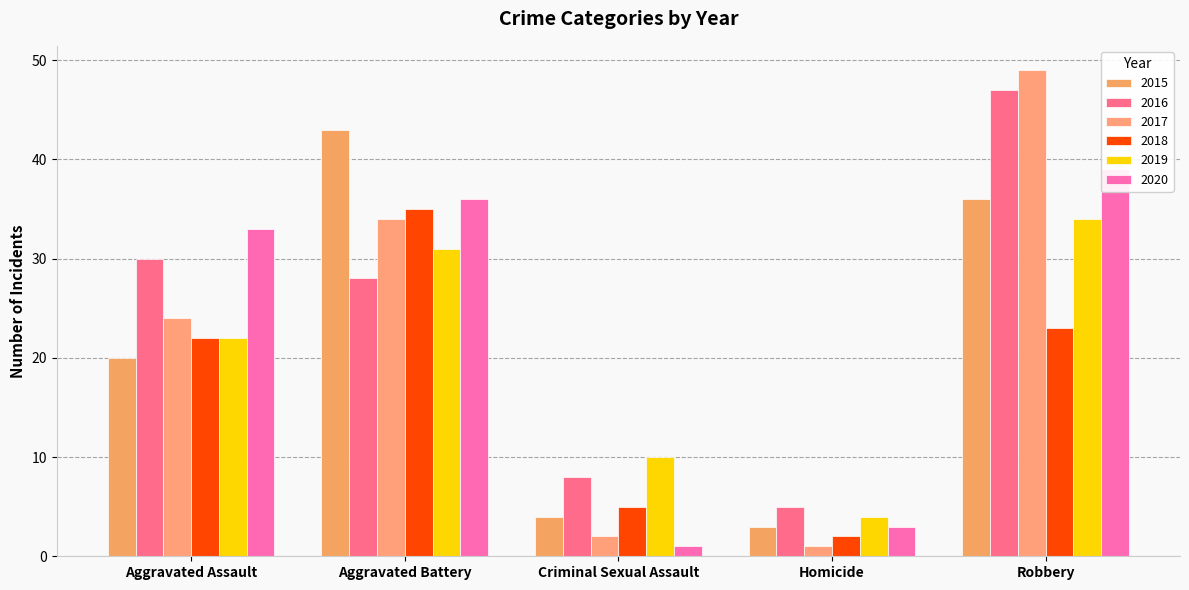

What is the total value across all series at Homicide?

18